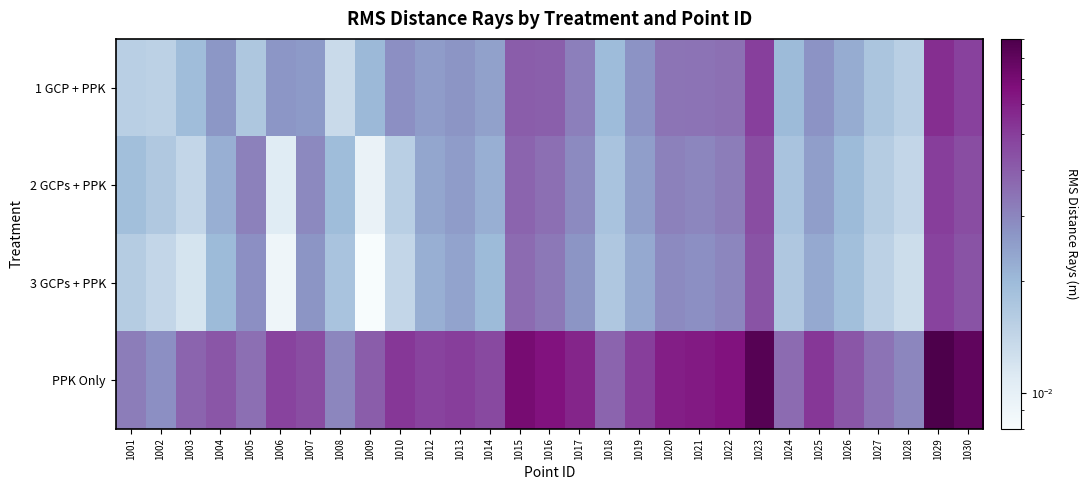

Reading left to right, transcribe all the data shown in this chart.

1 GCP + PPK: 1001=0.0	1002=0.0	1003=0.0	1004=0.0	1005=0.0	1006=0.0	1007=0.0	1008=0.0	1009=0.0	1010=0.0	1012=0.0	1013=0.0	1014=0.0	1015=0.0	1016=0.0	1017=0.0	1018=0.0	1019=0.0	1020=0.0	1021=0.0	1022=0.0	1023=0.0	1024=0.0	1025=0.0	1026=0.0	1027=0.0	1028=0.0	1029=0.1	1030=0.0
2 GCPs + PPK: 1001=0.0	1002=0.0	1003=0.0	1004=0.0	1005=0.0	1006=0.0	1007=0.0	1008=0.0	1009=0.0	1010=0.0	1012=0.0	1013=0.0	1014=0.0	1015=0.0	1016=0.0	1017=0.0	1018=0.0	1019=0.0	1020=0.0	1021=0.0	1022=0.0	1023=0.0	1024=0.0	1025=0.0	1026=0.0	1027=0.0	1028=0.0	1029=0.1	1030=0.0
3 GCPs + PPK: 1001=0.0	1002=0.0	1003=0.0	1004=0.0	1005=0.0	1006=0.0	1007=0.0	1008=0.0	1009=0.0	1010=0.0	1012=0.0	1013=0.0	1014=0.0	1015=0.0	1016=0.0	1017=0.0	1018=0.0	1019=0.0	1020=0.0	1021=0.0	1022=0.0	1023=0.0	1024=0.0	1025=0.0	1026=0.0	1027=0.0	1028=0.0	1029=0.0	1030=0.0
PPK Only: 1001=0.0	1002=0.0	1003=0.0	1004=0.0	1005=0.0	1006=0.0	1007=0.0	1008=0.0	1009=0.0	1010=0.1	1012=0.0	1013=0.1	1014=0.0	1015=0.1	1016=0.1	1017=0.1	1018=0.0	1019=0.1	1020=0.1	1021=0.1	1022=0.1	1023=0.1	1024=0.0	1025=0.1	1026=0.0	1027=0.0	1028=0.0	1029=0.1	1030=0.1